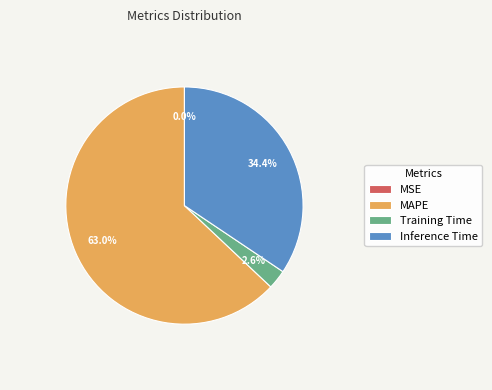

Is there any slice that represents more than half of the pie?

Yes